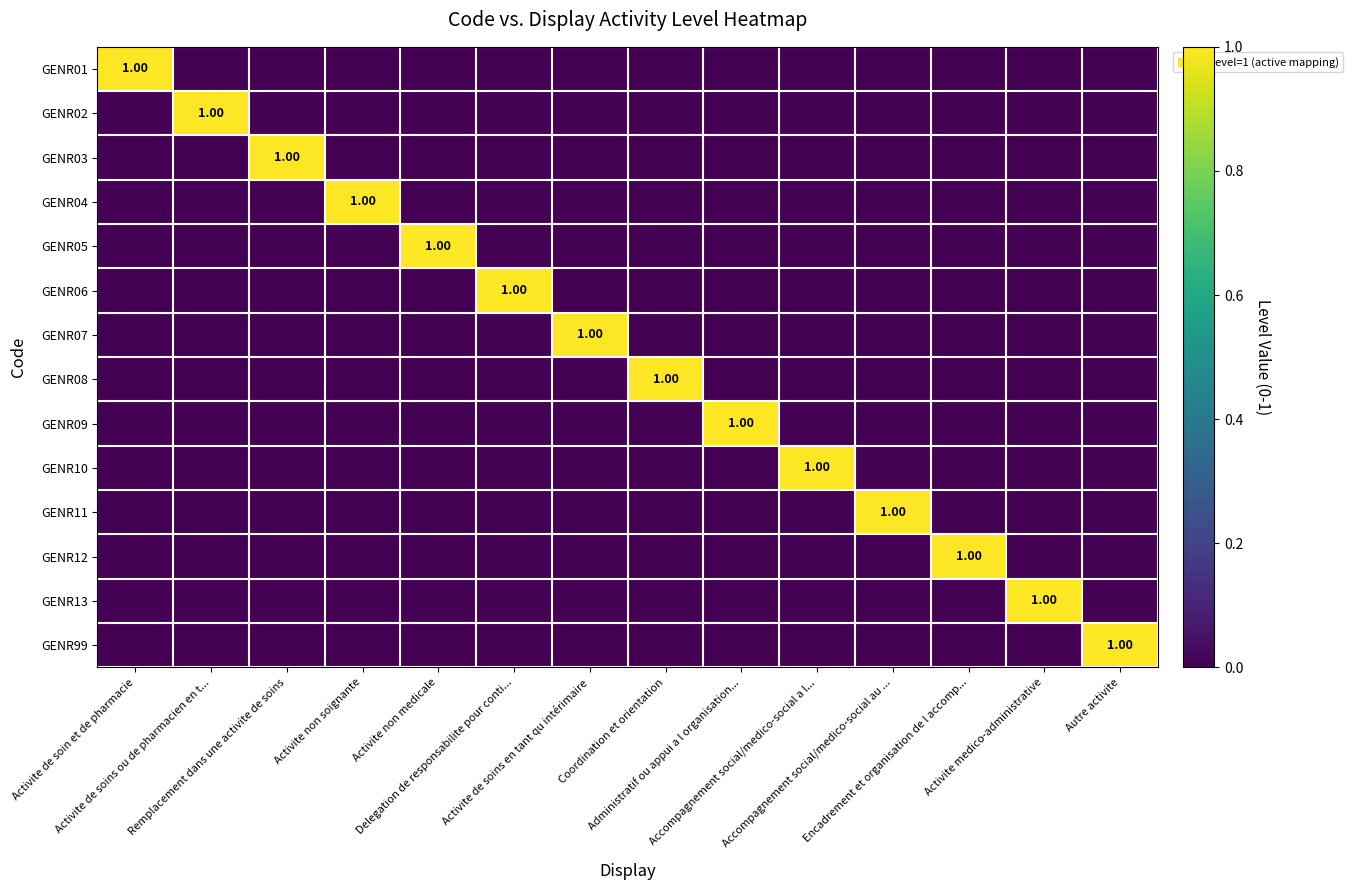

How many values in the GENR05 series exceed 0?

1